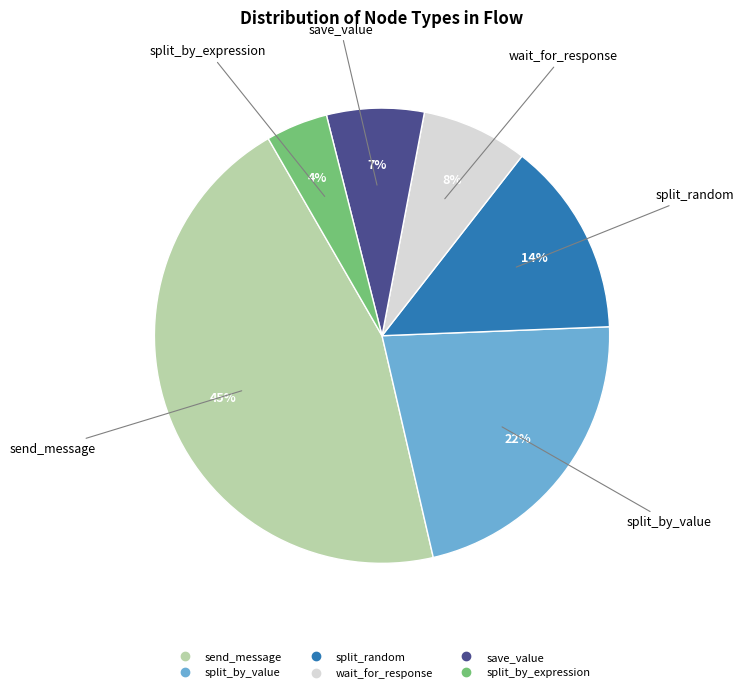

Between save_value and send_message, which is larger?

send_message